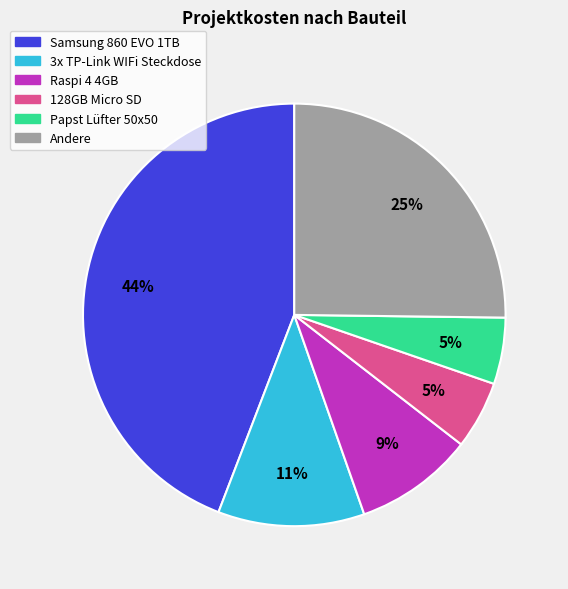

To the nearest percent, what percentage of the pie is 3x TP-Link WIFi Steckdose?

11%